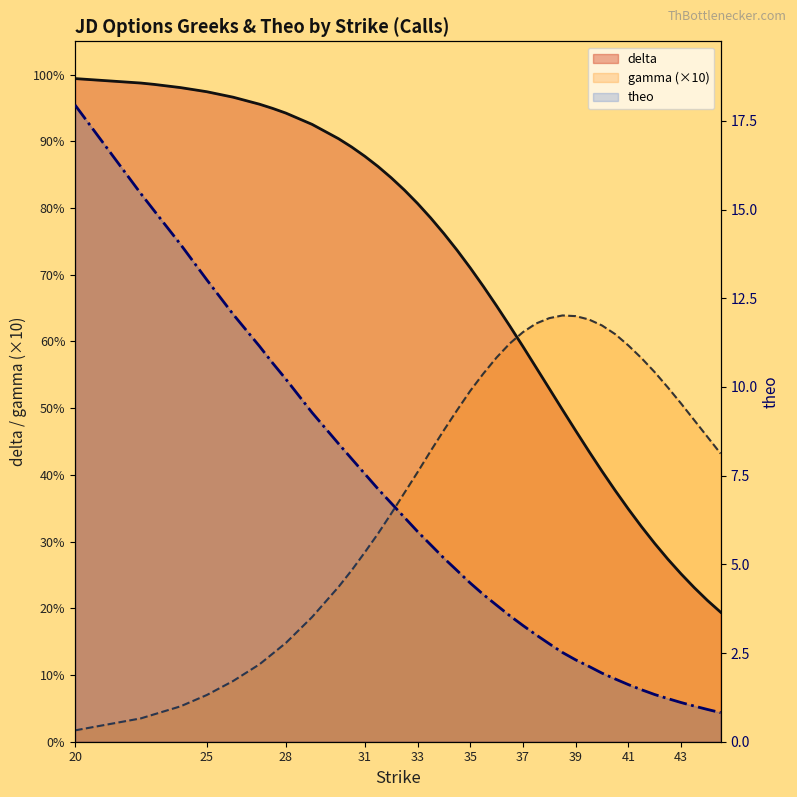

Between 39 and 35, which series saw the biggest shift?

theo